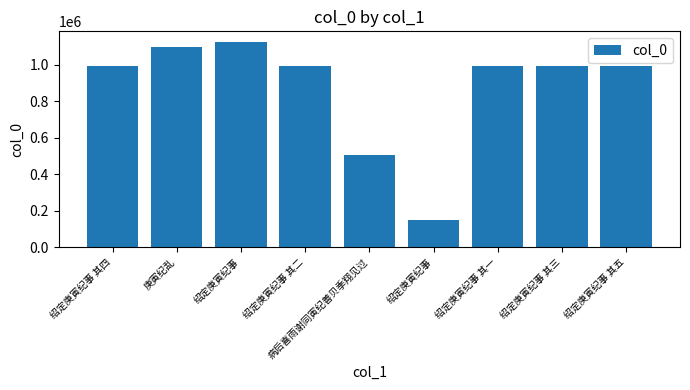

Does the chart contain stacked bars?

No